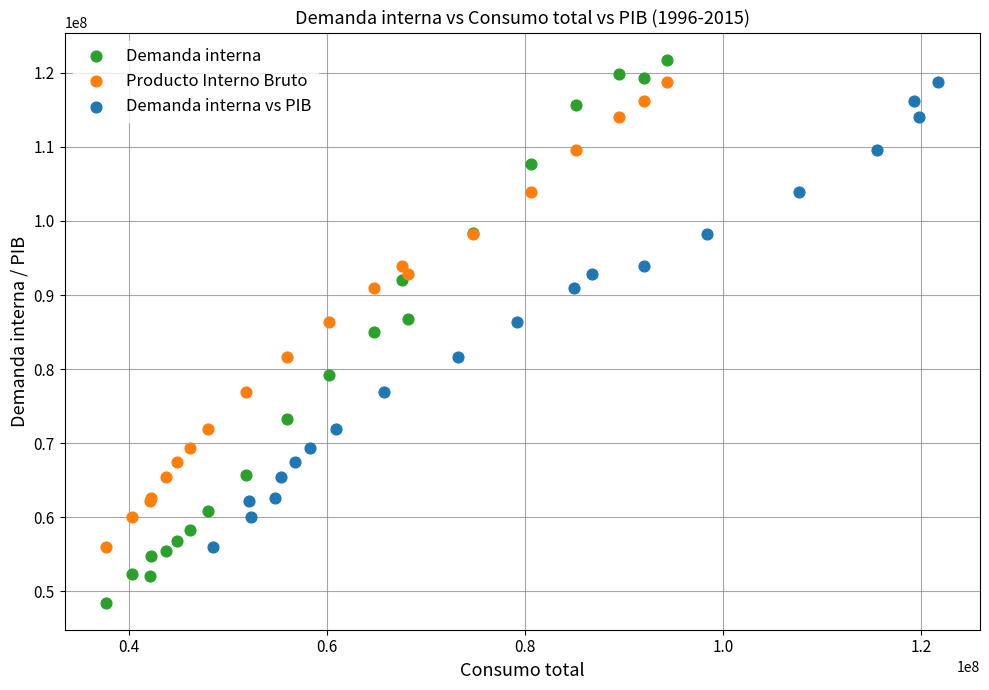

Which series has the widest spread of Y values?

Demanda interna